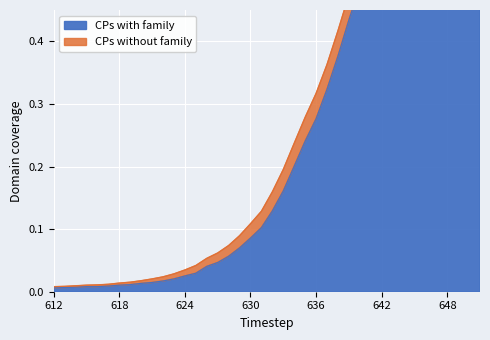

Reading left to right, transcribe all the data shown in this chart.

CPs with family: 0.0	0.0	0.0	0.0	0.0	0.0	0.0	0.0	0.0	0.0	0.0	0.0	0.0	0.0	0.0	0.0	0.1	0.1	0.1	0.1	0.1	0.2	0.2	0.2	0.3	0.3	0.4	0.4	0.5	0.5	0.6	0.6	0.7	0.8	0.8	0.8	0.9	0.9	0.9	1.0
CPs without family: 0.0	0.0	0.0	0.0	0.0	0.0	0.0	0.0	0.0	0.0	0.0	0.0	0.0	0.0	0.1	0.1	0.1	0.1	0.1	0.1	0.2	0.2	0.2	0.3	0.3	0.4	0.4	0.5	0.5	0.6	0.6	0.7	0.7	0.8	0.8	0.9	0.9	0.9	1.0	1.0